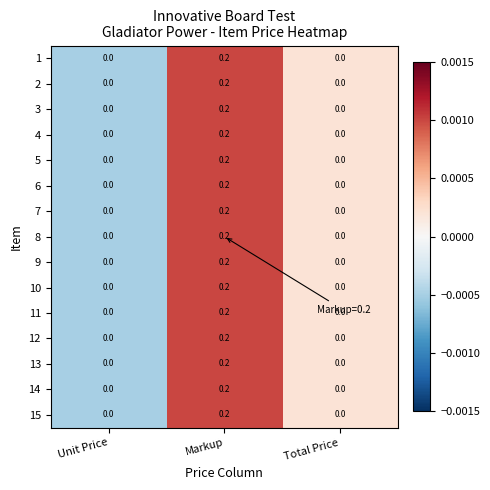

At which category is the sum across all series the highest?

Markup